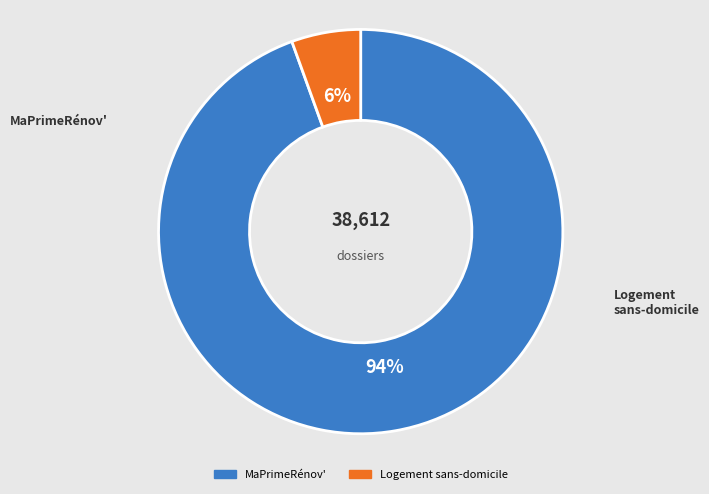

Combined, do MaPrimeRénov' and Logement sans-domicile account for over 50%?

Yes